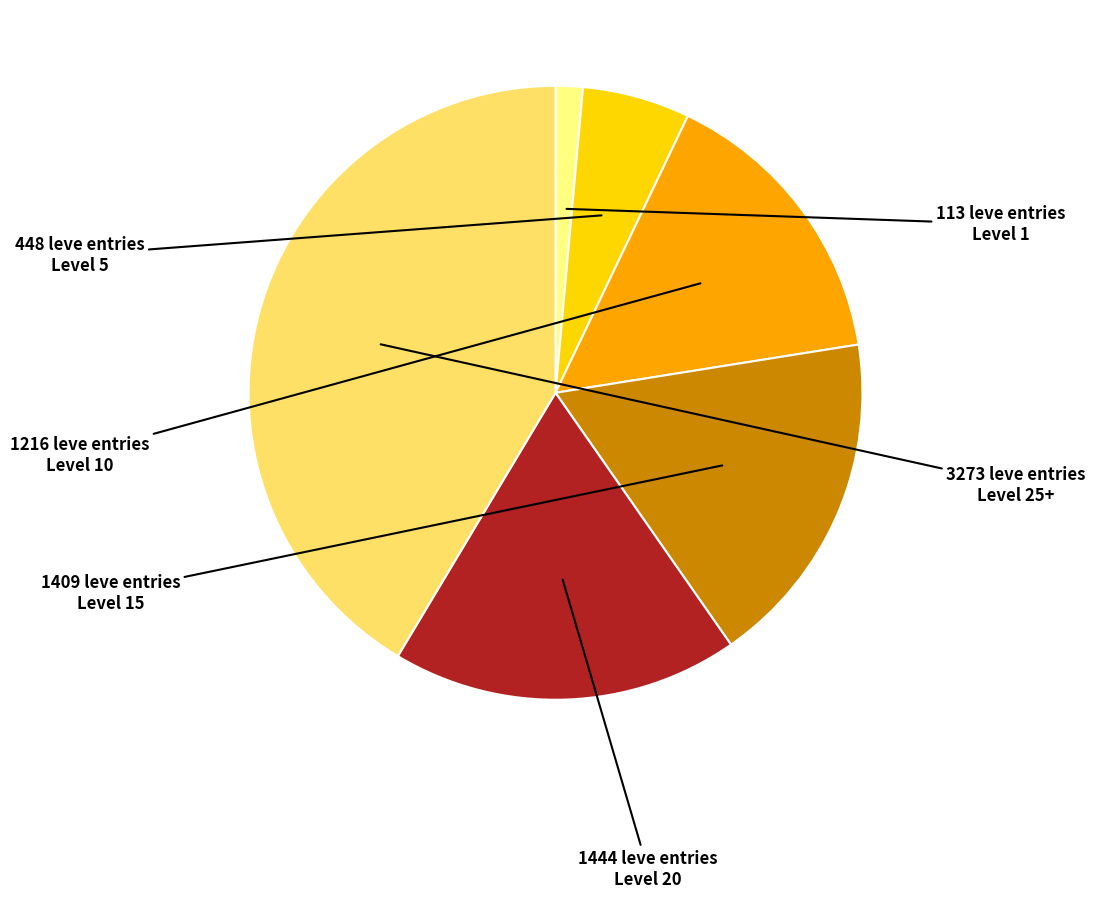

Does any single category account for the majority?

No